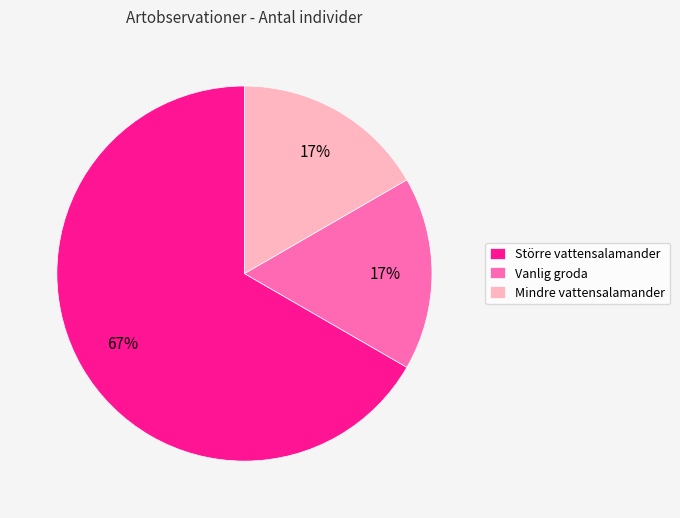

Is there any slice that represents more than half of the pie?

Yes